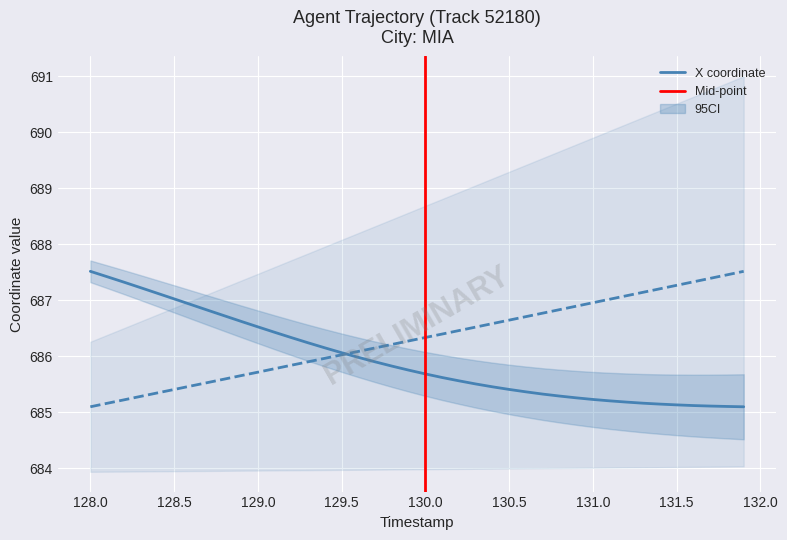

How many times do X and Y cross each other?

1